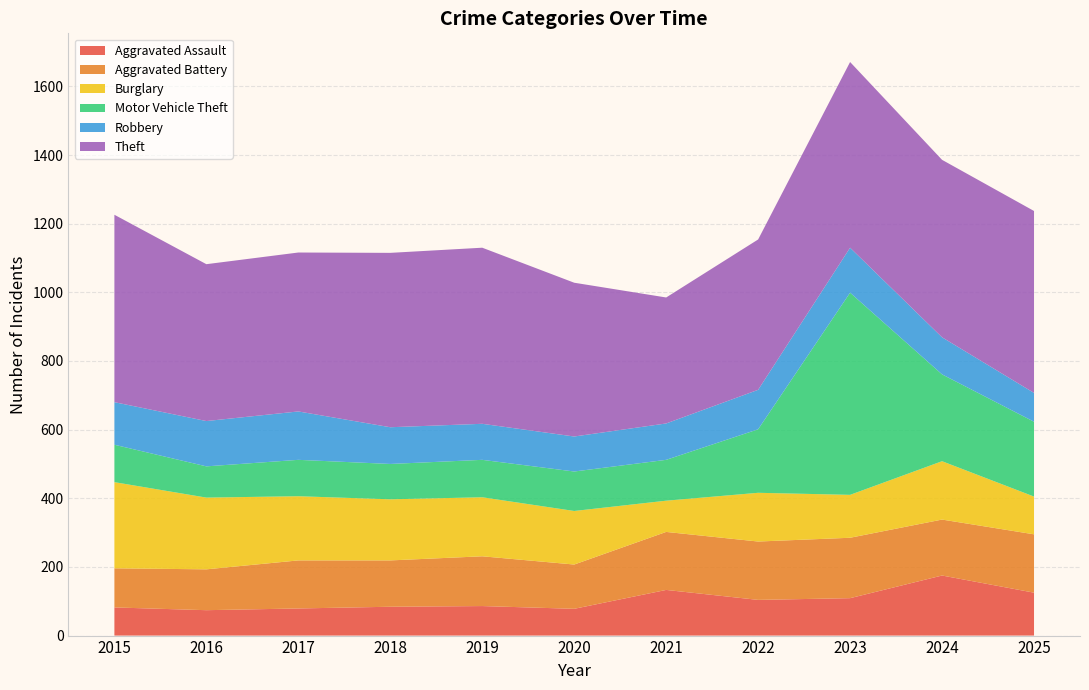

Reading left to right, extract all data points from this chart.

Aggravated Assault: 82	74	79	84	86	78	133	104	109	175	125
Aggravated Battery: 114	119	140	135	145	129	169	170	176	163	170
Burglary: 251	209	187	178	172	156	91	142	125	170	110
Motor Vehicle Theft: 109	91	106	103	109	115	119	185	589	253	218
Robbery: 124	132	141	107	105	102	106	115	131	108	84
Theft: 546	457	463	508	513	448	367	438	541	517	530